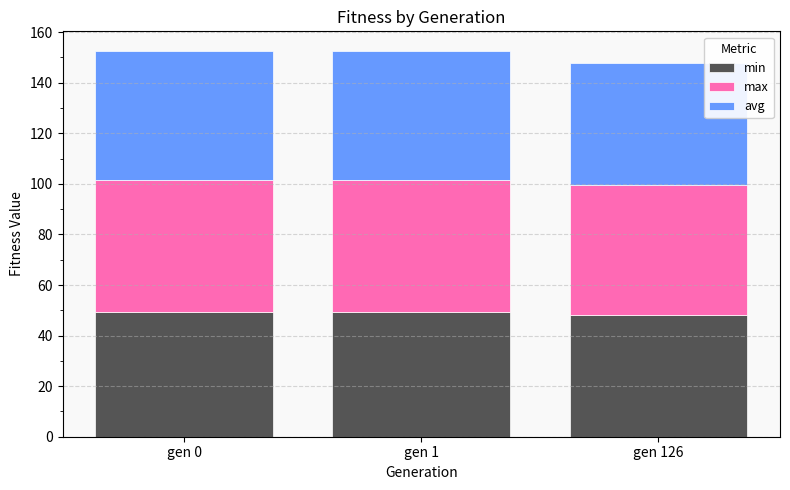

What is the sum of all min values?

146.8